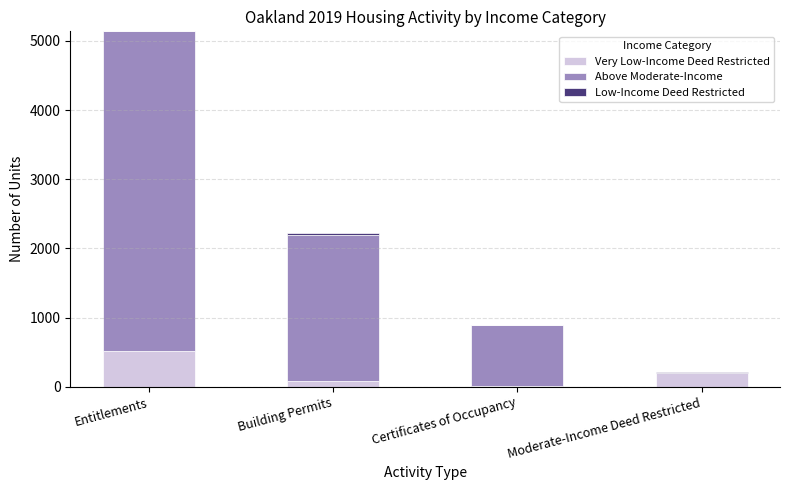

What is the total value across all series at Building Permits?

2217